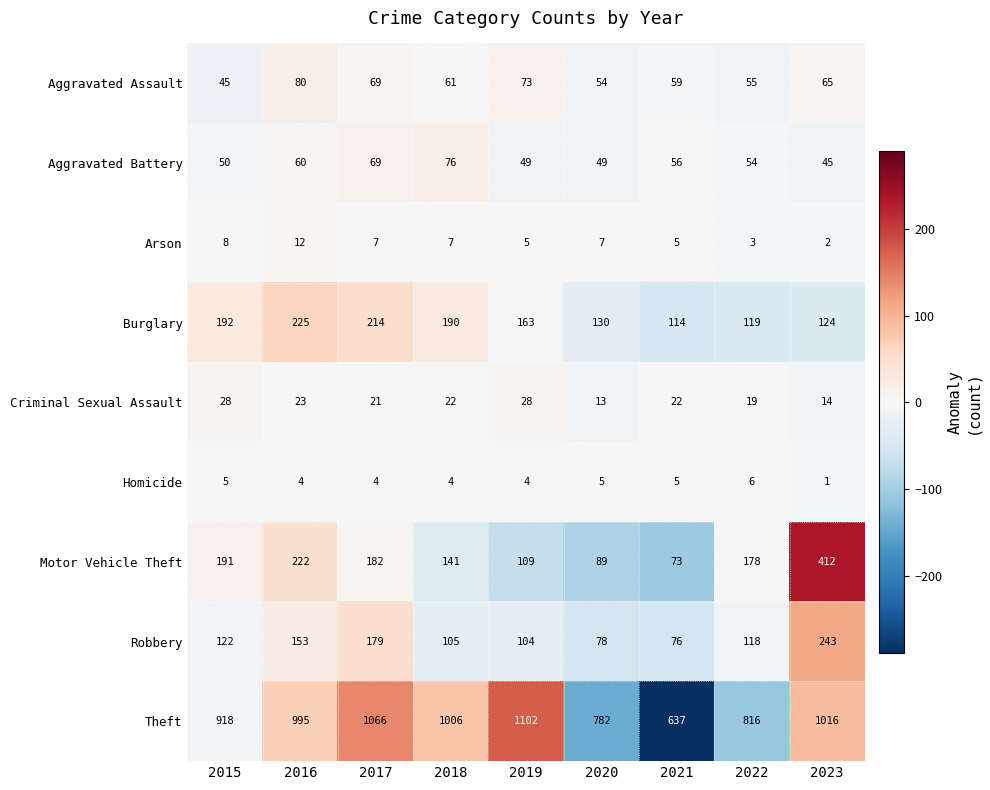

What is the difference between the highest and lowest values at 2023?

1015